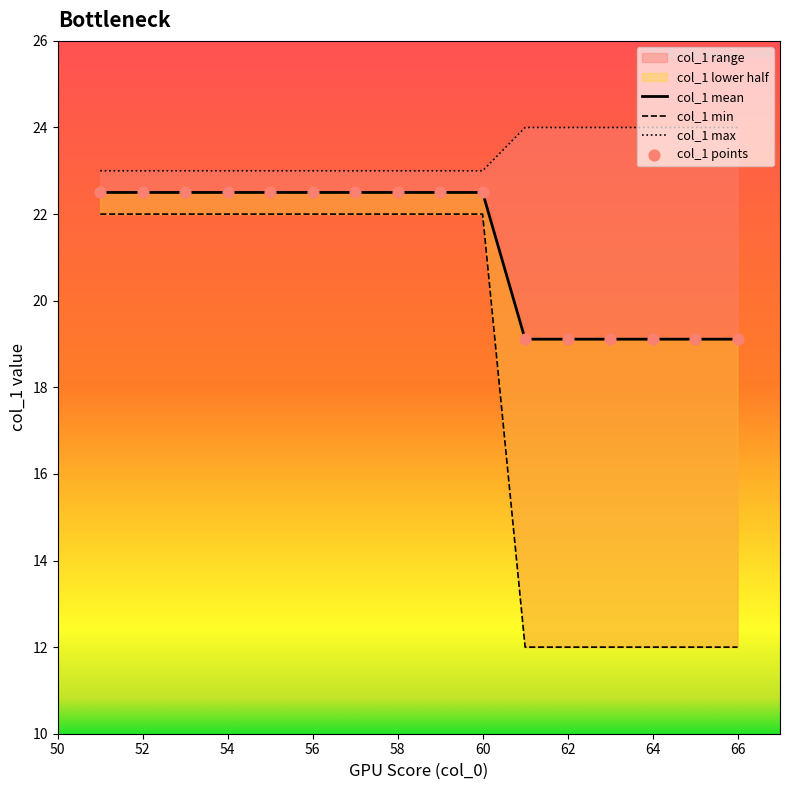

Which series reaches the minimum Y coordinate?

col_1_min